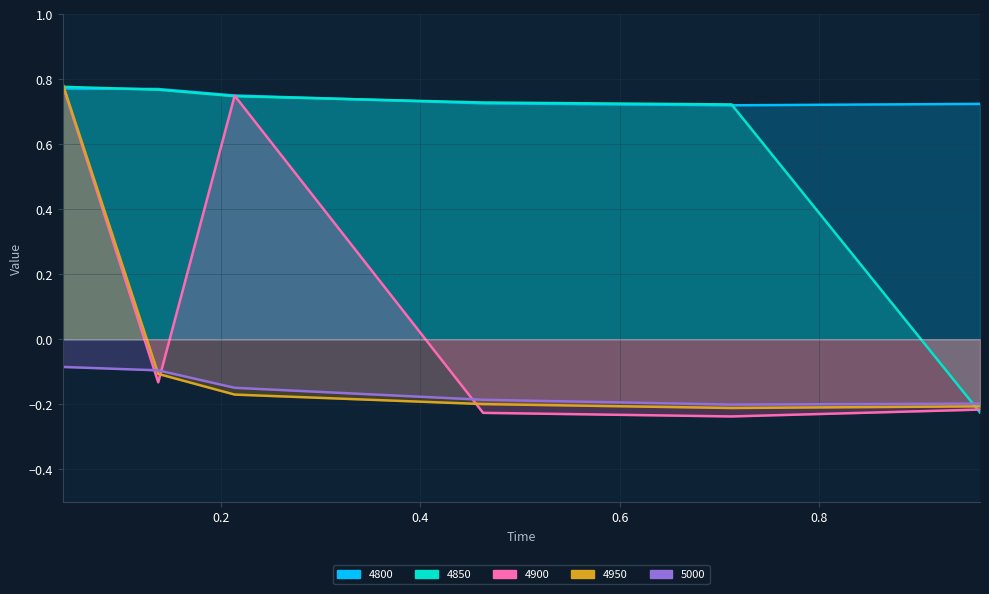

True or false: 4850 has more than 0 interior local peaks.

False